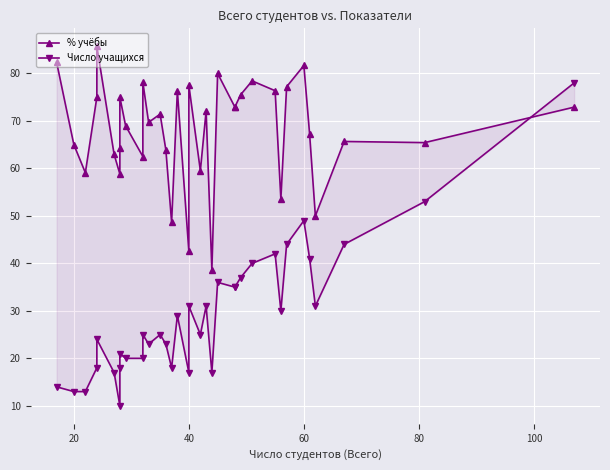

Is the value of % учёбы at 28 greater than the value of Число учащихся at 80?

Yes